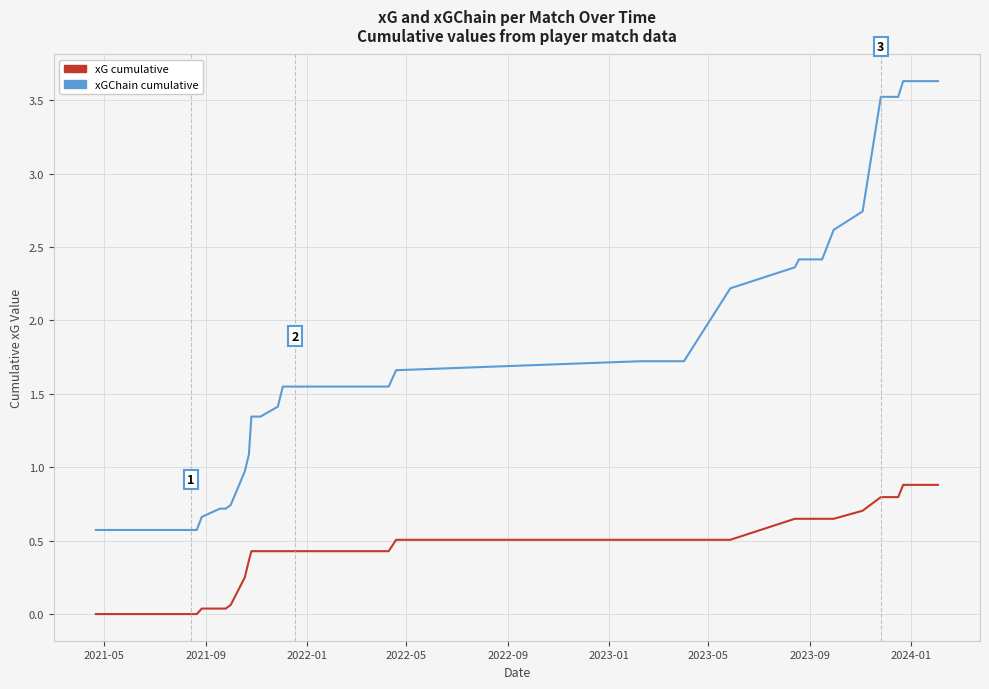

What is the highest value of the xGChain cumulative series?

3.6